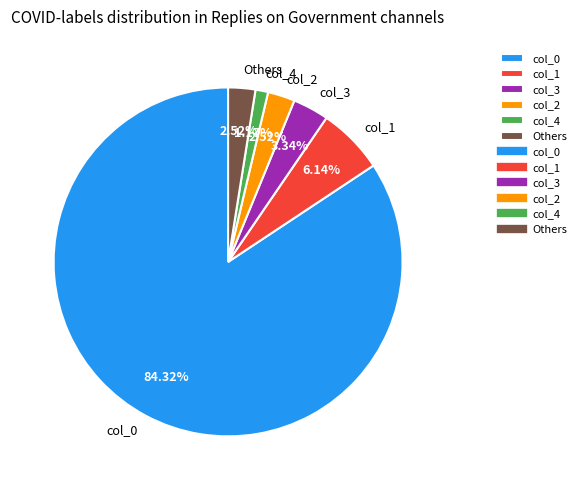

To the nearest percent, what portion does col_4 represent?

1%